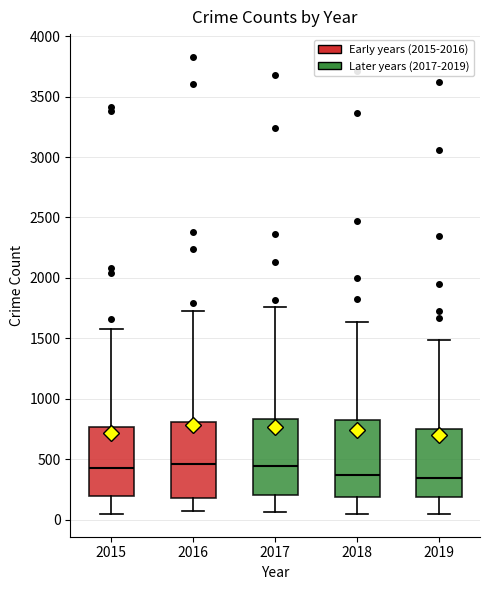

Reading left to right, transcribe this box plot: for each box, give where its median line is, the range the box spans, and where its two whiskers end, as read against the y-axis. The values are not printed on the chart, so give them approximately, as read against the axis.

2015: median 450, box 200 to 750, whiskers 50 to 1600
2016: median 450, box 200 to 800, whiskers 50 to 1750
2017: median 450, box 200 to 850, whiskers 50 to 1750
2018: median 350, box 200 to 850, whiskers 50 to 1650
2019: median 350, box 200 to 750, whiskers 50 to 1500